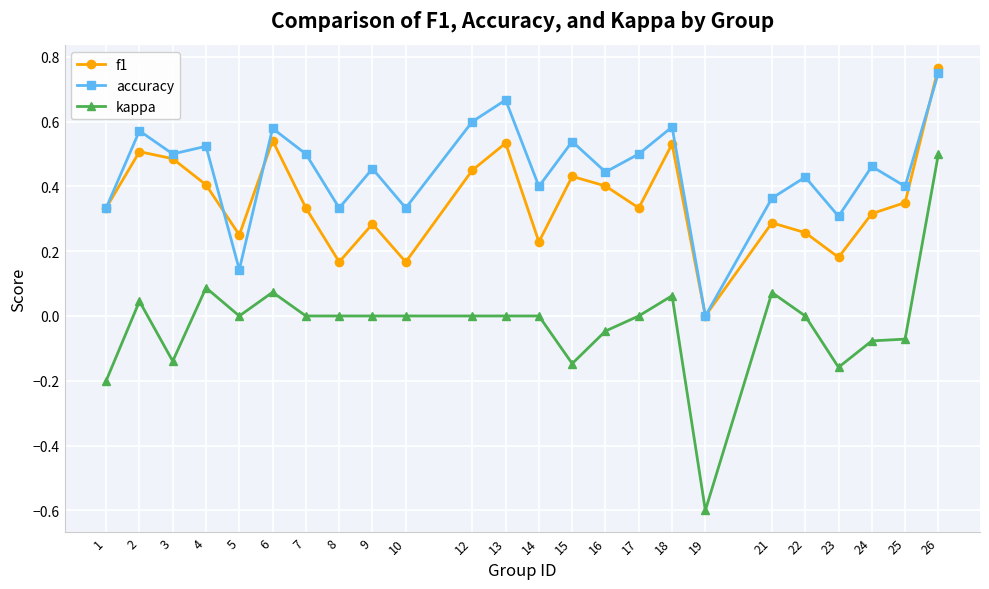

Is this an area chart (filled region under the line)?

No